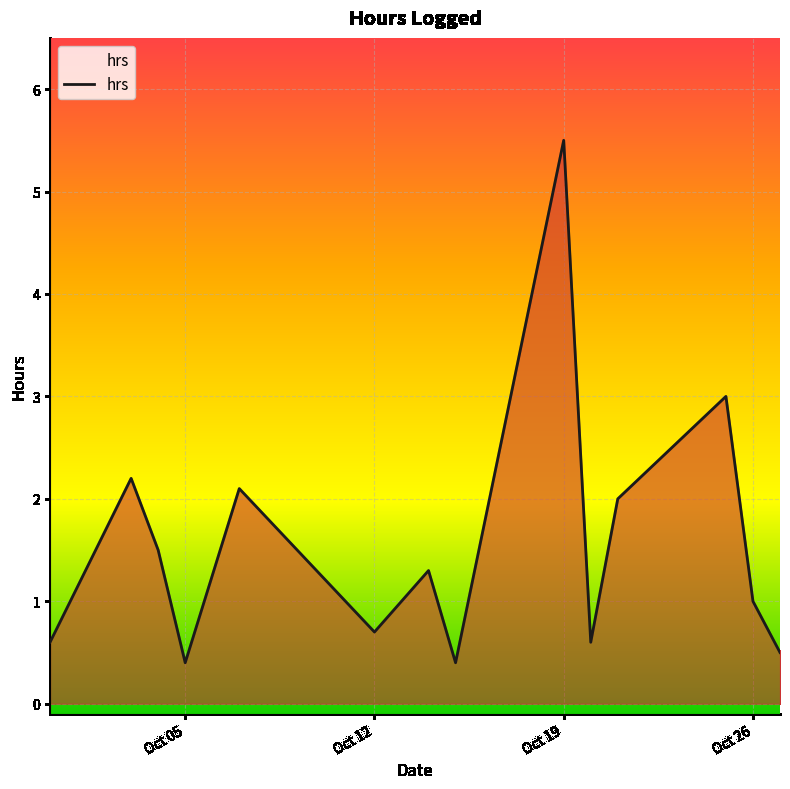

What is the minimum value shown in the chart?

0.4